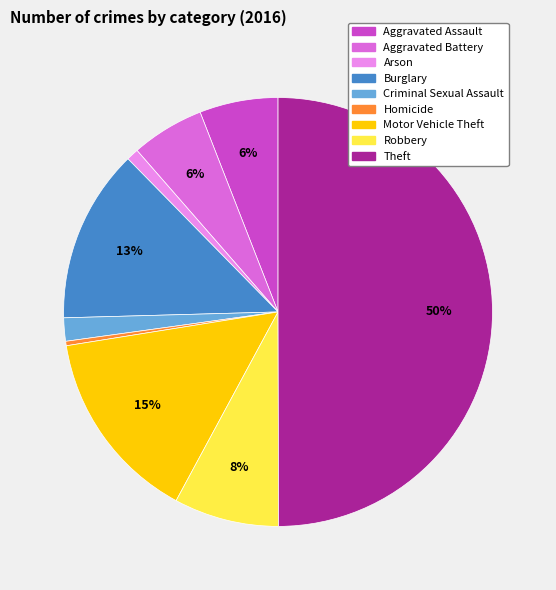

Combined, do Homicide and Robbery account for over 50%?

No